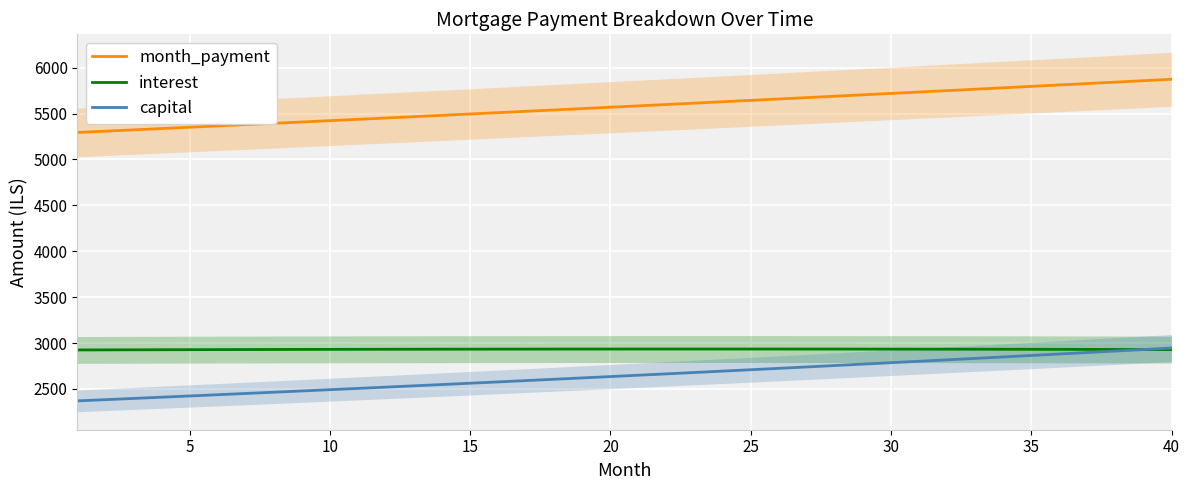

True or false: month_payment and capital cross at least once.

False